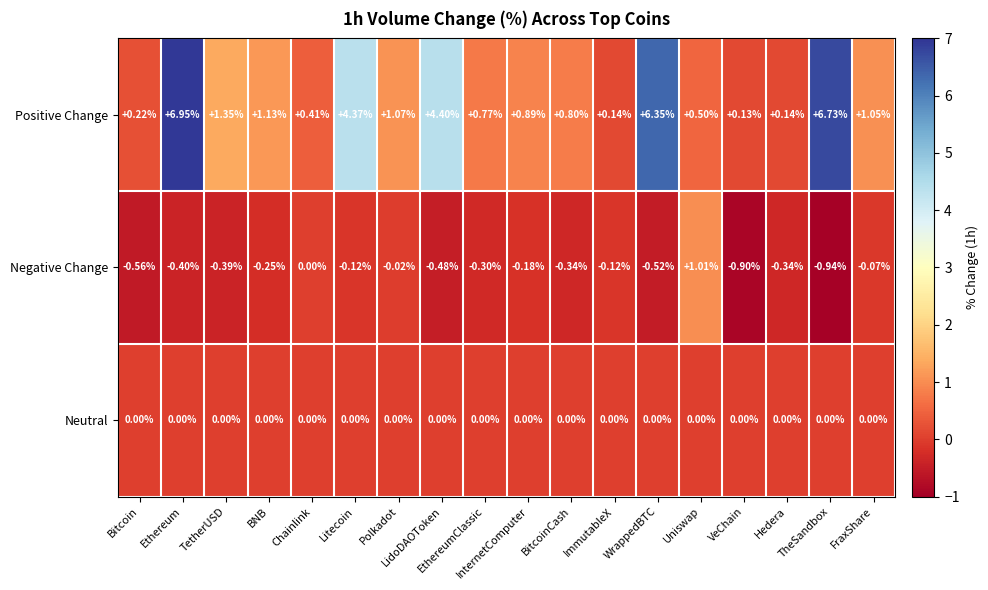

At how many categories does at least one series exceed 5?

3